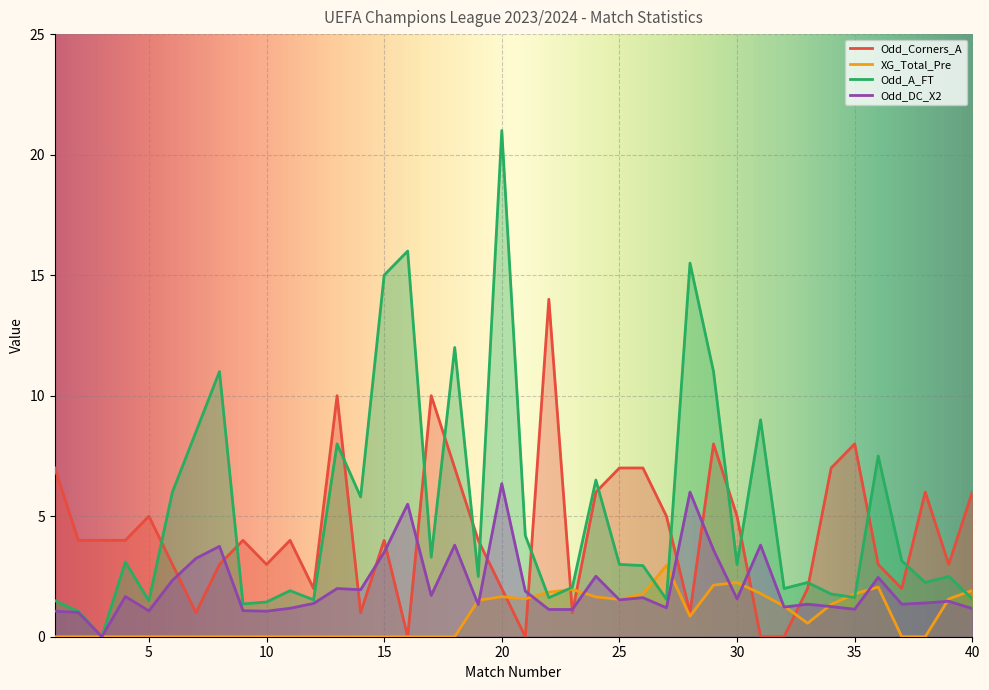

At which label does Odd_Corners_A reach its minimum?

16